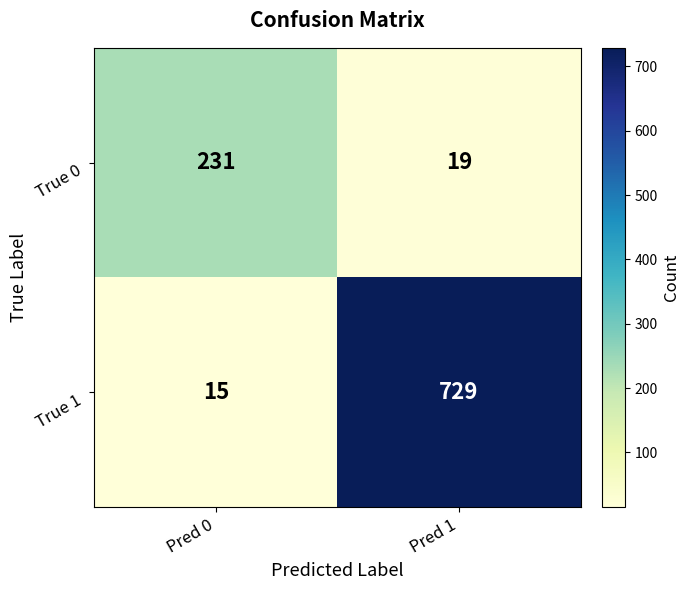

At which category is the sum across all series the highest?

Pred 1